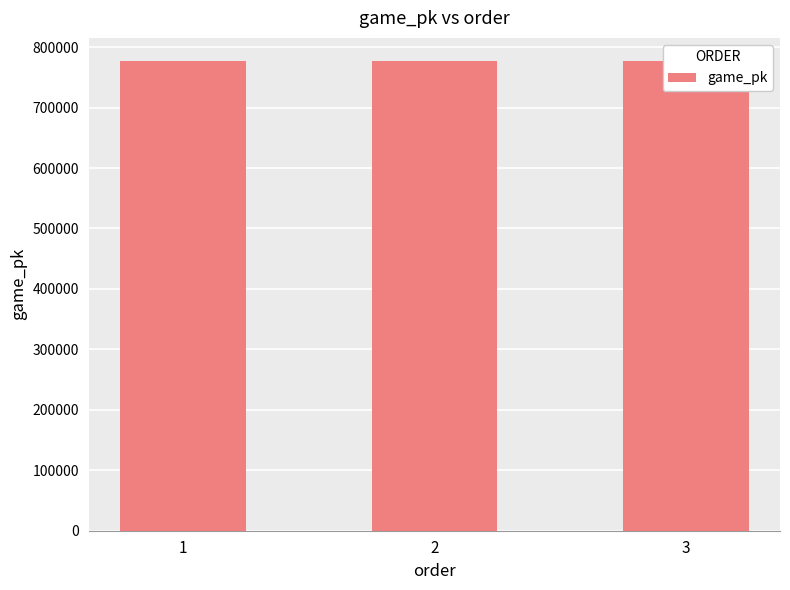

Approximately how many times larger is the value at 2 compared to 3?

1.0